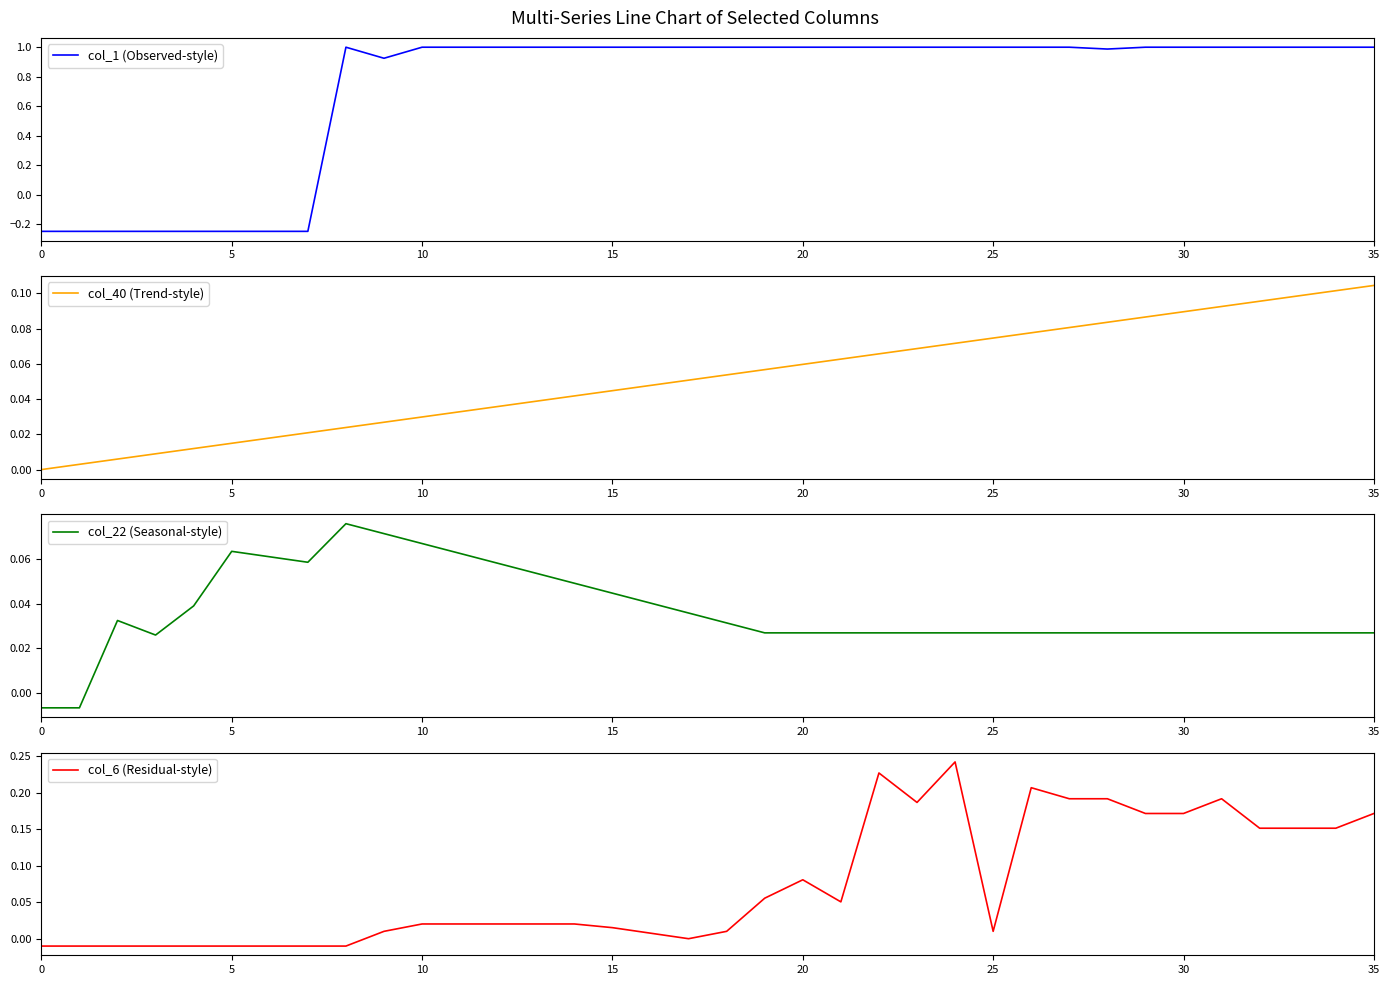

True or false: col_22 (Seasonal-style) has a value of 0.1 at 9.

True